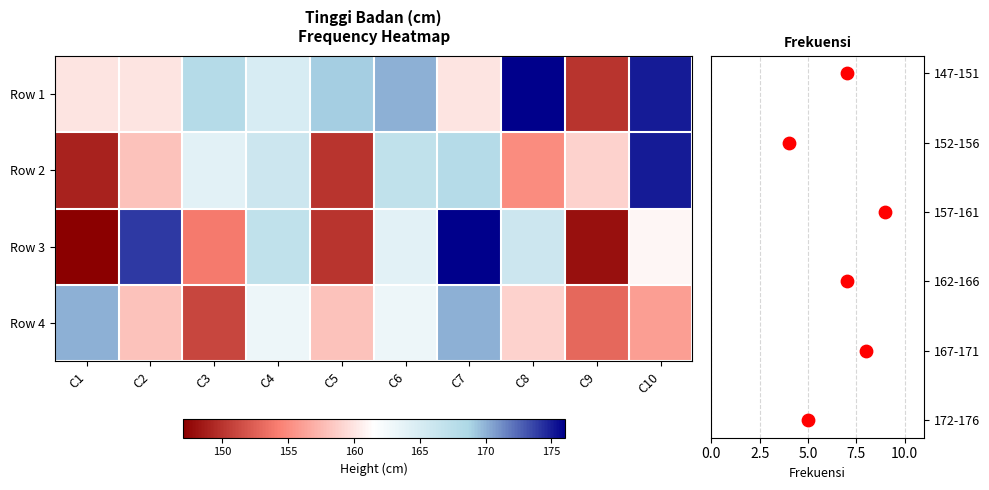

Which category has the highest value across all series?

C8